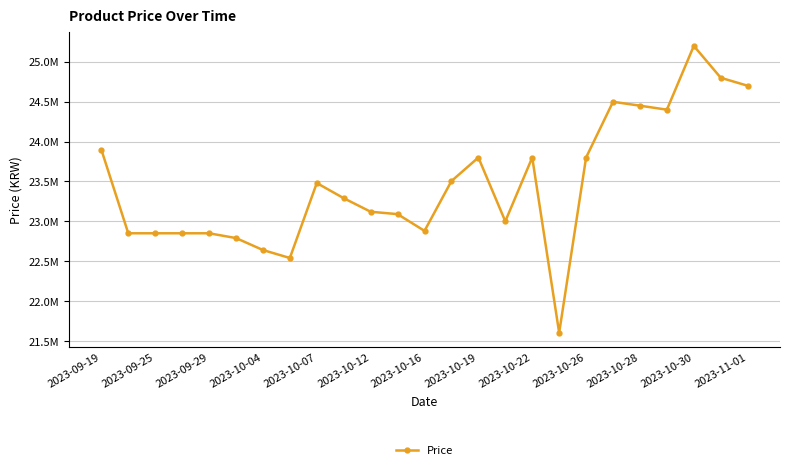

Reading right to left, extract all data points from this chart.

24700000	24800000	25200000	24400000	24450000	24499000	23800000	21601620	23800000	23000000	23800000	23504600	22880000	23090000	23120000	23290000	23480000	22540000	22640000	22790000	22850000	22850000	22850000	22850000	23899000